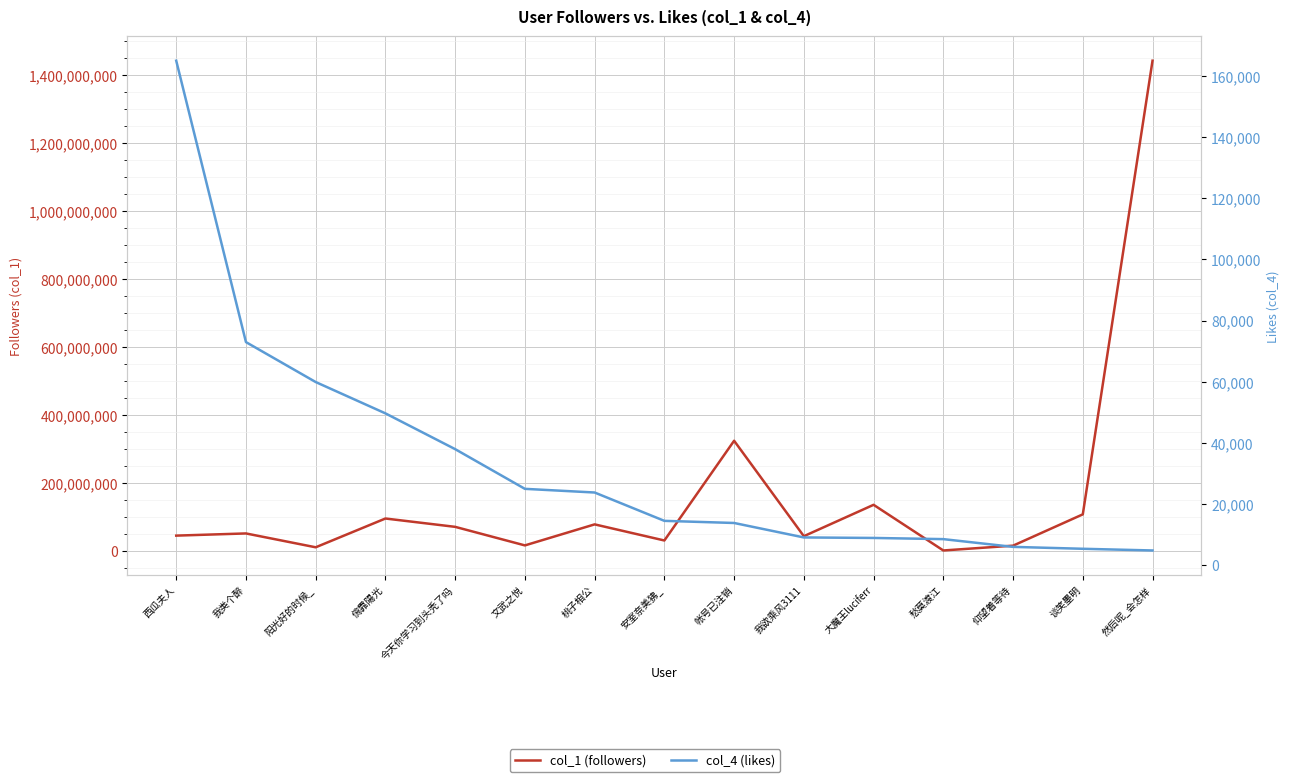

Is the value of col_4 (likes) at 桃子相公 greater than the value of col_1 (followers) at 谈笑墨明?

No